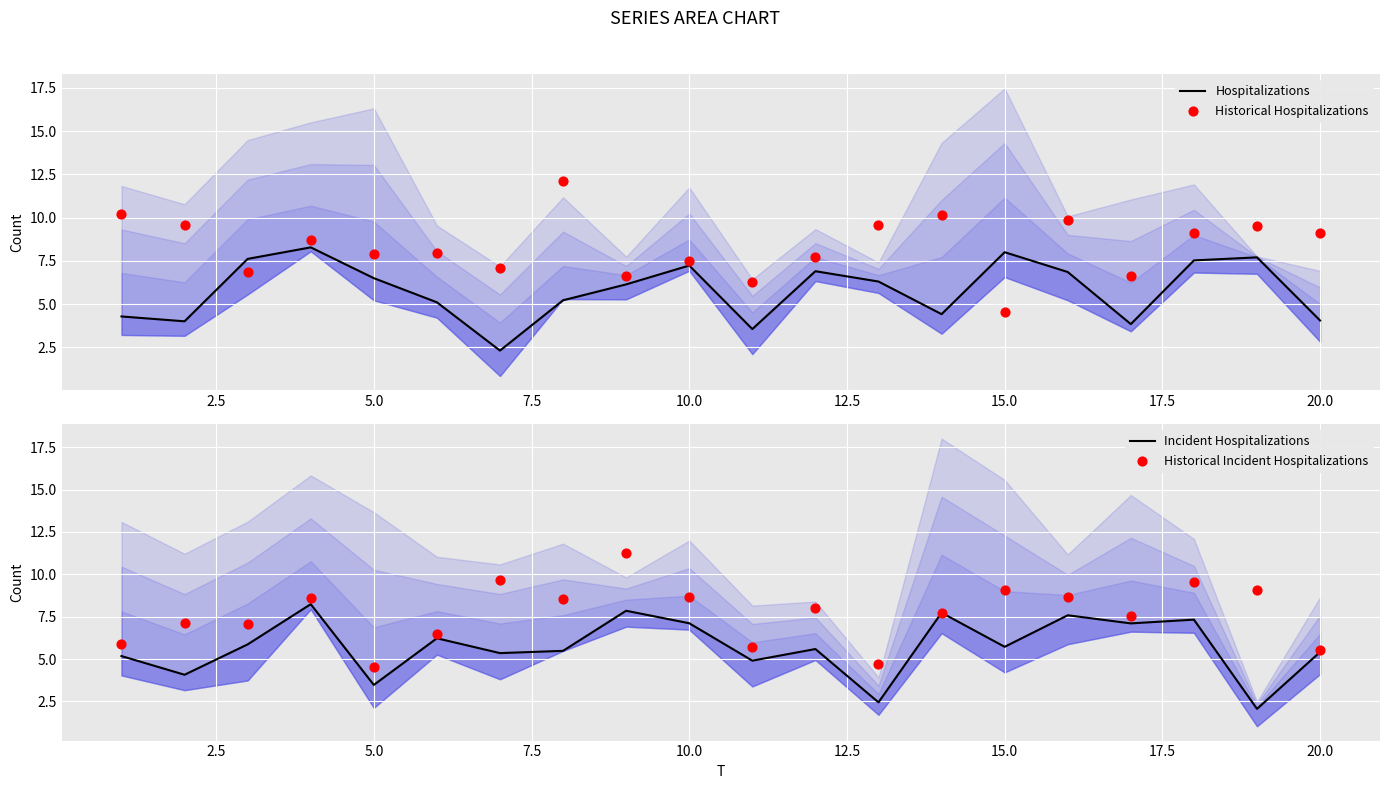

What are all the series names shown in the legend?

Hospitalizations, Historical Hospitalizations, Incident Hospitalizations, Historical Incident Hospitalizations